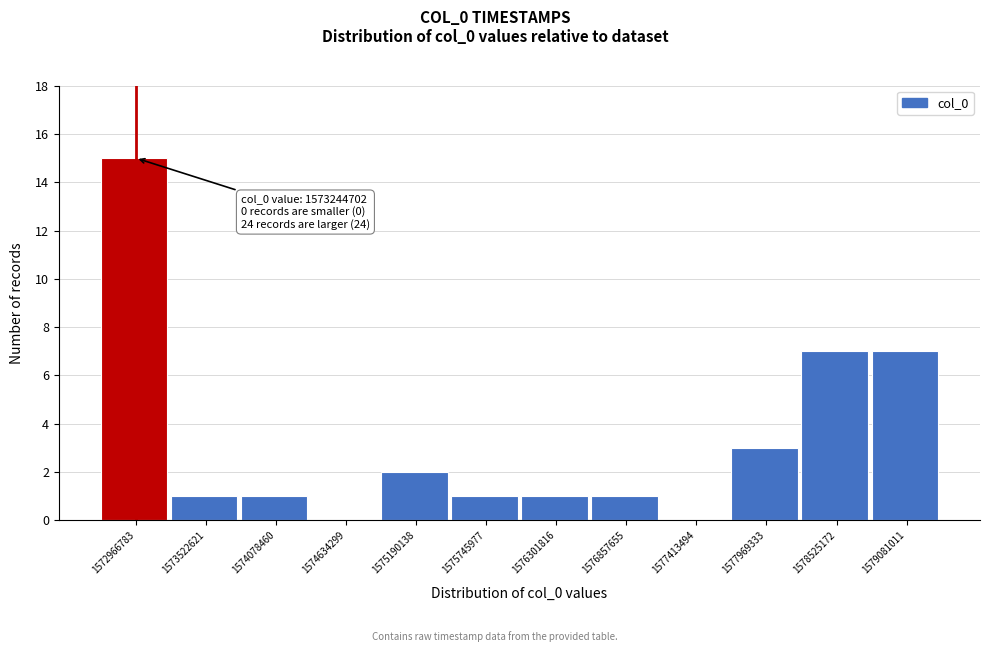

Reading left to right, extract all data points from this chart.

1572966783=15	1573522621=1	1574078460=1	1574634299=0	1575190138=2	1575745977=1	1576301816=1	1576857655=1	1577413494=0	1577969333=3	1578525172=7	1579081011=7